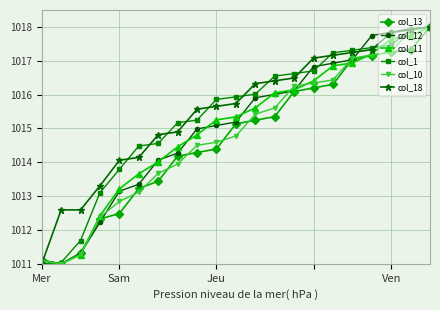

True or false: col_12 and col_11 cross at least once.

True